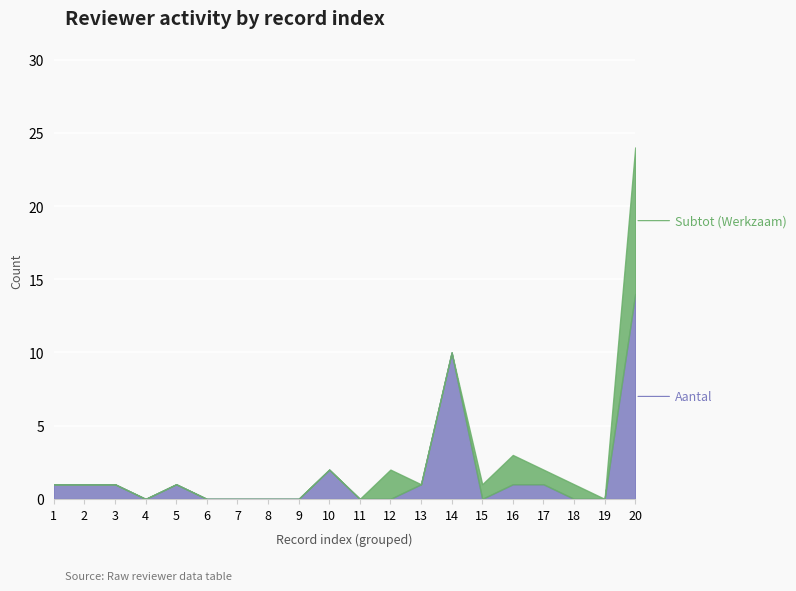

Where is the first local maximum?

5